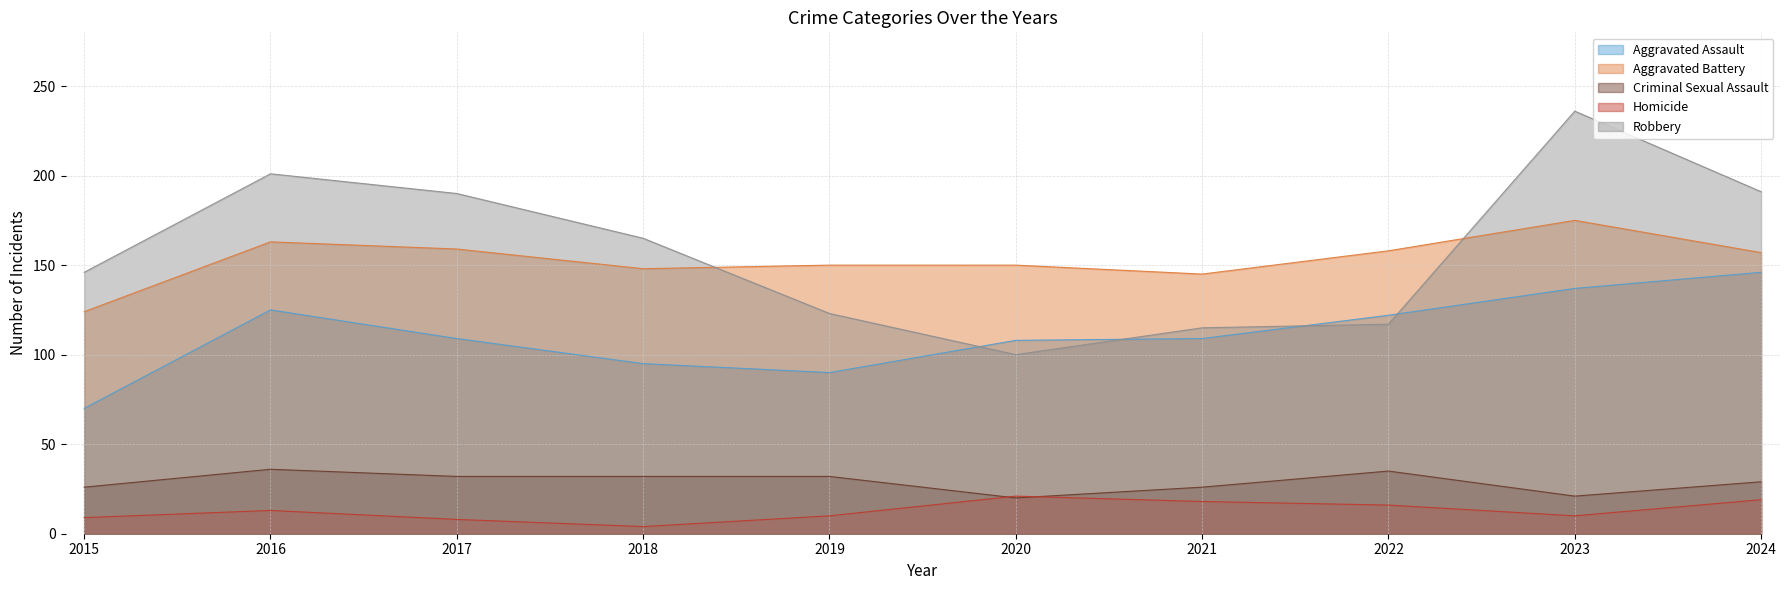

What is the average value of the Homicide series?

13